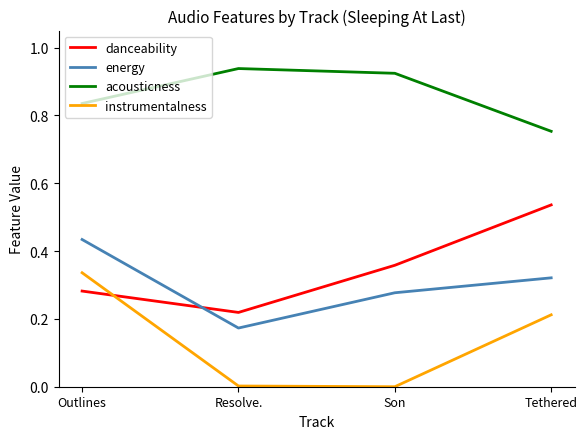

At which label does energy reach its peak?

Outlines